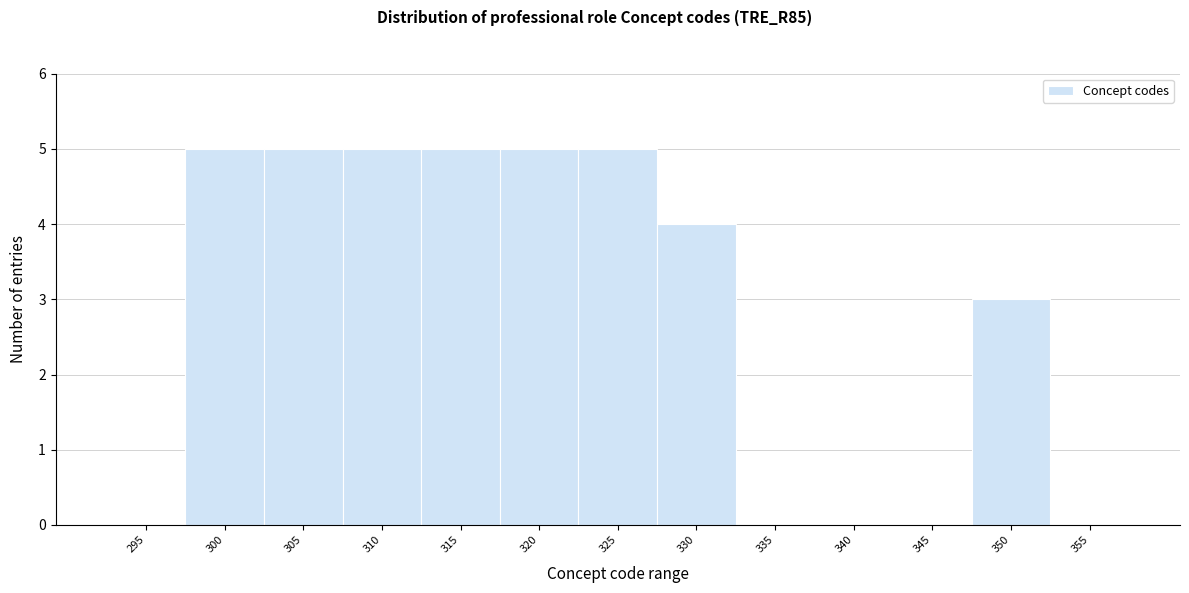

Reading left to right, list all the values displayed in this chart.

295=0	300=5	305=5	310=5	315=5	320=5	325=5	330=4	335=0	340=0	345=0	350=3	355=0